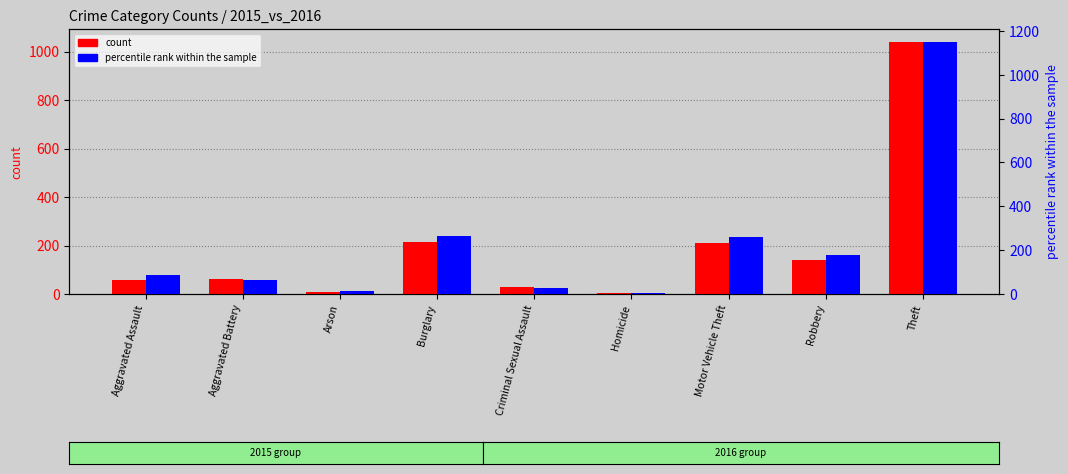

Which has a higher value, Theft or Homicide?

Theft